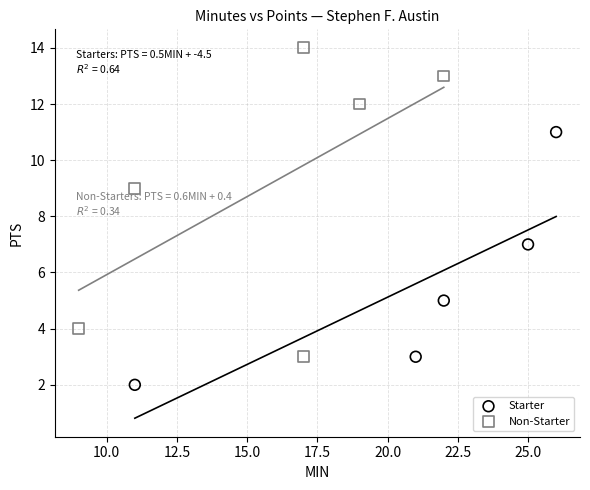

Which series contains the highest Y value?

Non-Starter